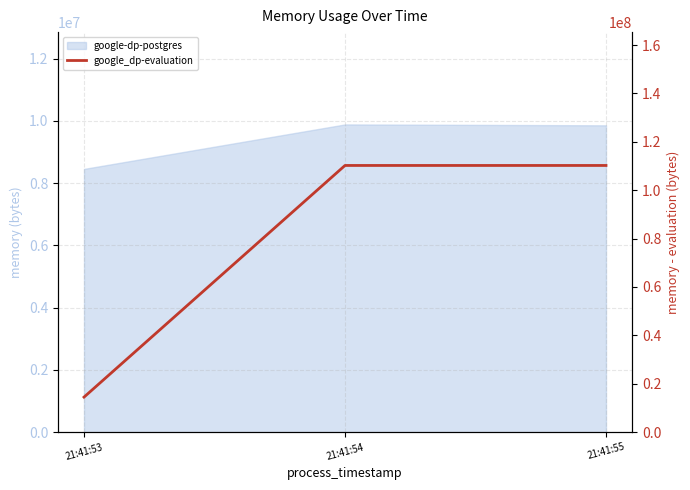

List the labels in order of value, smallest first.

21:41:53, 21:41:54, 21:41:55